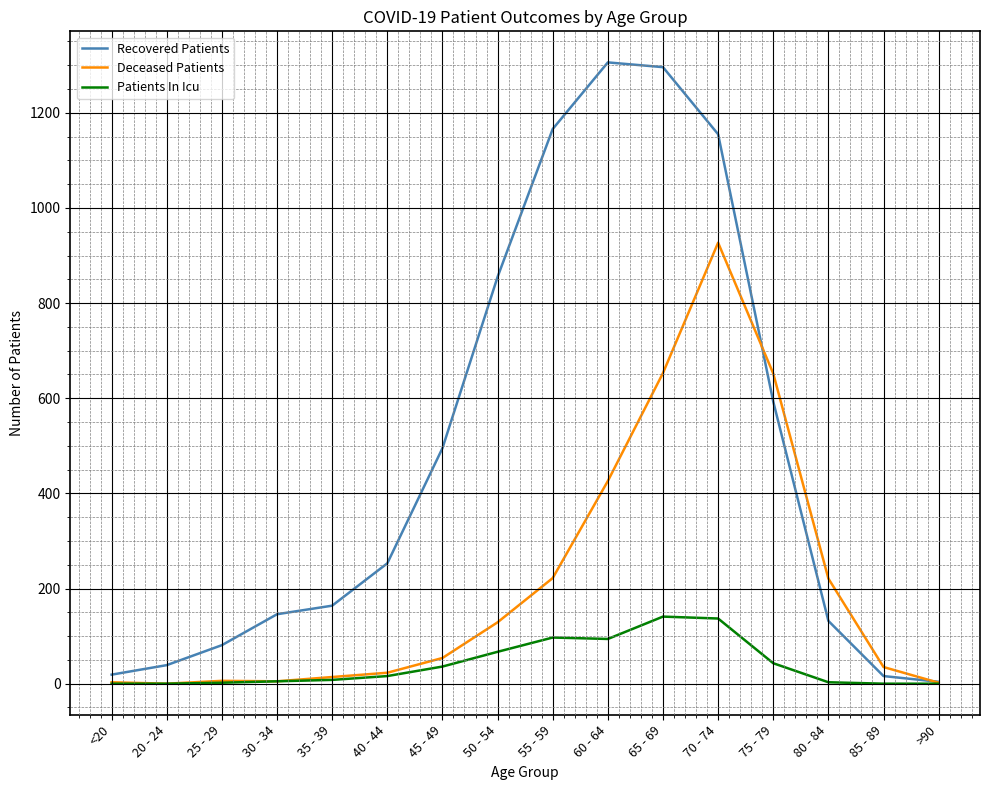

Does the chart display data point markers on the line(s)?

No